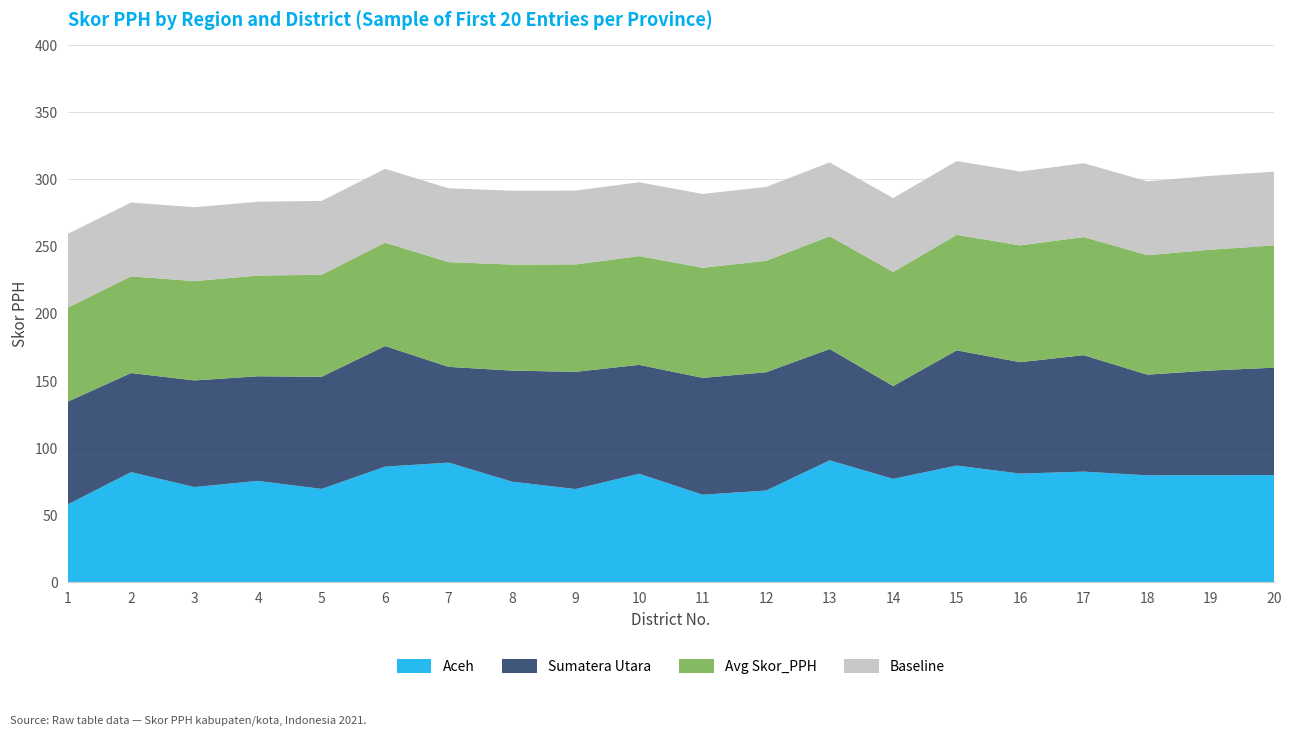

Reading left to right, transcribe all the data shown in this chart.

Aceh: 57.7	81.8	70.7	75.3	69.3	85.9	88.9	74.7	69.2	80.6	65.0	68.1	90.6	76.8	86.7	80.7	82.2	79.4	79.5	79.6
Sumatera Utara: 76.5	73.8	79.4	77.9	83.5	89.8	71.3	82.7	87.3	81.1	87.0	88.1	82.9	69.1	85.8	83.0	86.7	75.0	78.0	80.0
Avg Skor_PPH: 70.0	72.0	74.0	75.0	76.0	77.0	78.0	79.0	80.0	81.0	82.0	83.0	84.0	85.0	86.0	87.0	88.0	89.0	90.0	91.0
Baseline: 55.0	55.0	55.0	55.0	55.0	55.0	55.0	55.0	55.0	55.0	55.0	55.0	55.0	55.0	55.0	55.0	55.0	55.0	55.0	55.0